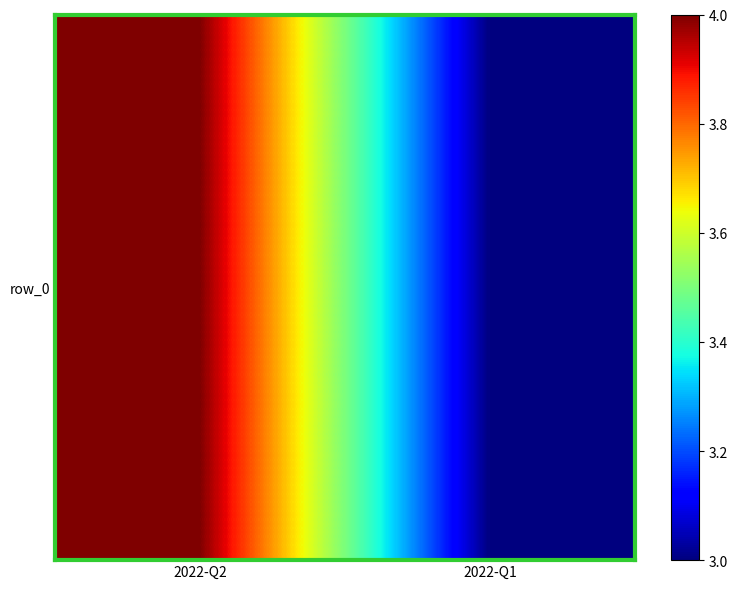

How many values are below 4?

1